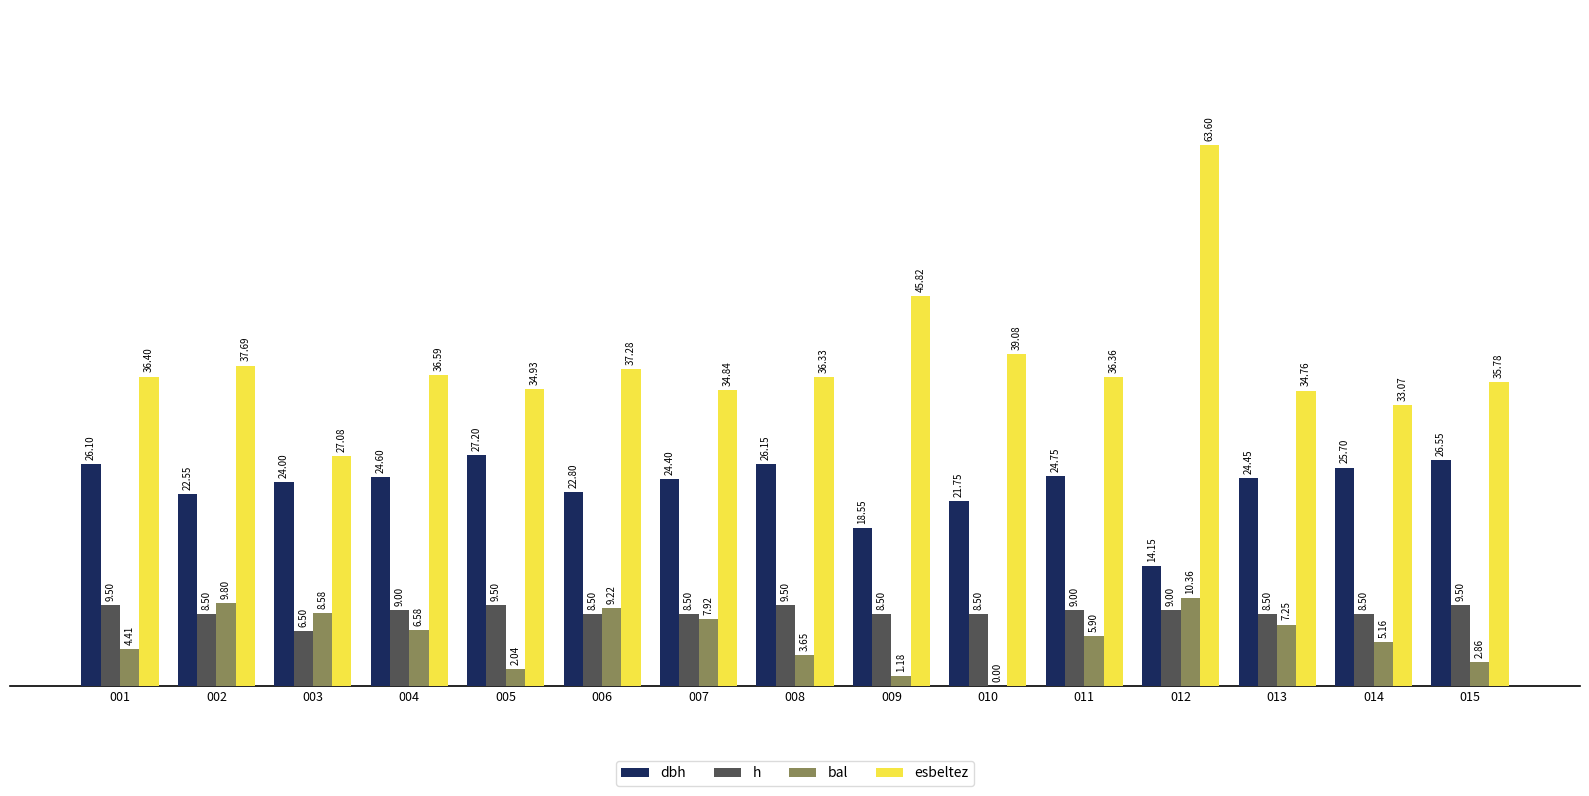

At which category does the chart reach its peak across all series?

012